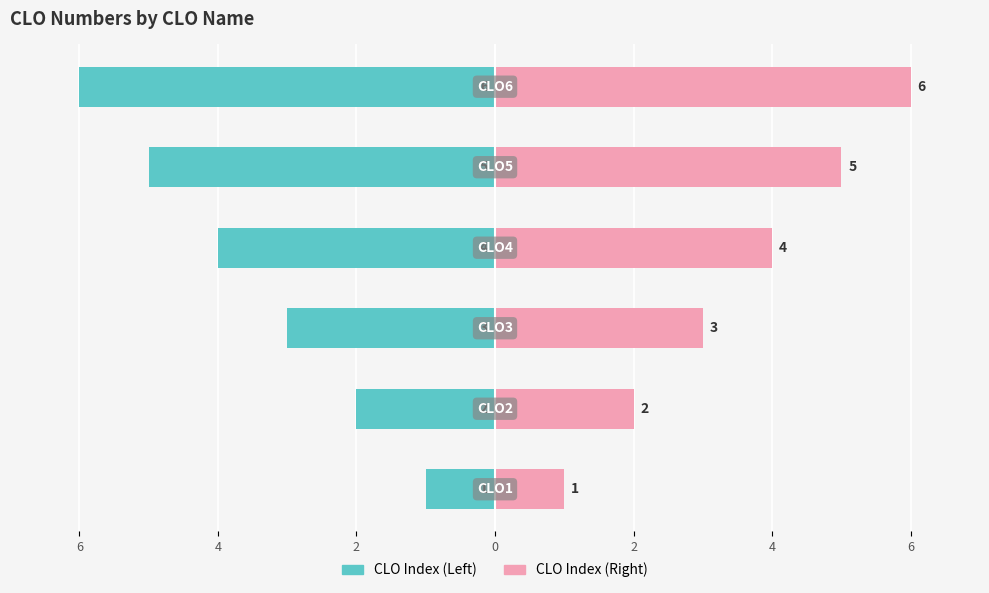

Rank the series by their maximum value, from highest to lowest.

CLO Index (Right), CLO Index (Left)